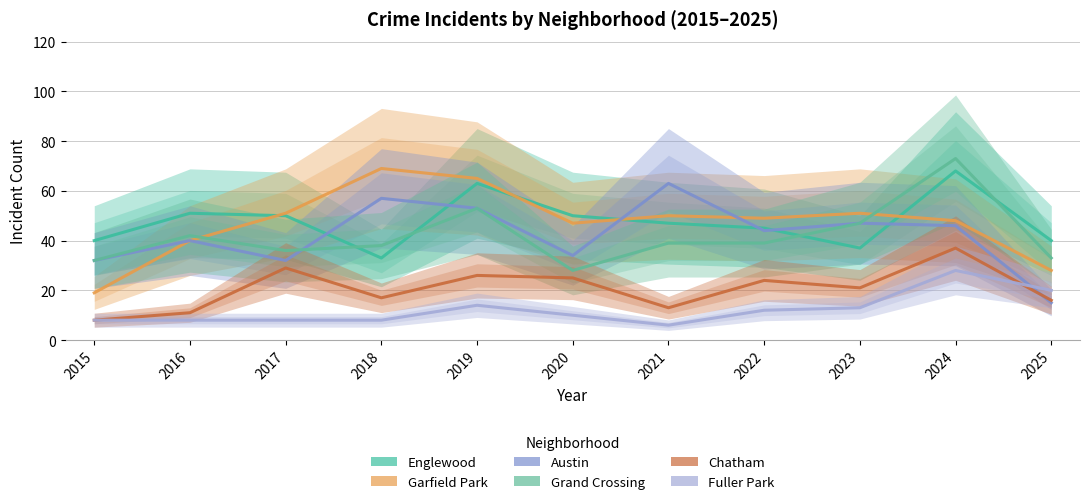

Where is the first local minimum for Fuller Park?

2021